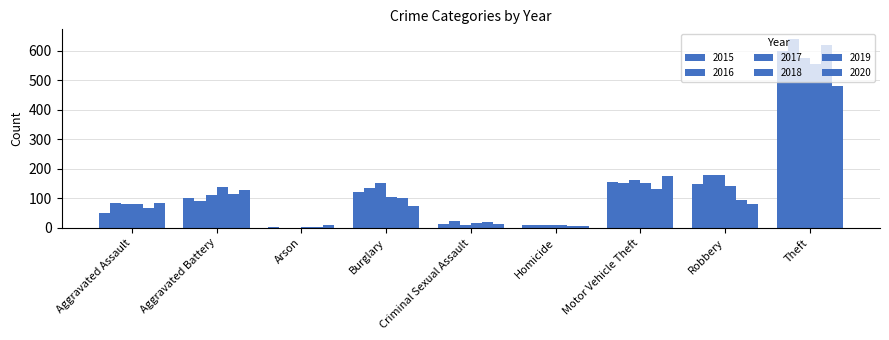

Reading left to right, extract all data points from this chart.

2015: Aggravated Assault=51	Aggravated Battery=102	Arson=4	Burglary=120	Criminal Sexual Assault=12	Homicide=8	Motor Vehicle Theft=154	Robbery=149	Theft=598
2016: Aggravated Assault=85	Aggravated Battery=90	Arson=1	Burglary=135	Criminal Sexual Assault=22	Homicide=8	Motor Vehicle Theft=153	Robbery=179	Theft=640
2017: Aggravated Assault=82	Aggravated Battery=112	Arson=1	Burglary=152	Criminal Sexual Assault=10	Homicide=8	Motor Vehicle Theft=161	Robbery=180	Theft=575
2018: Aggravated Assault=81	Aggravated Battery=139	Arson=2	Burglary=106	Criminal Sexual Assault=18	Homicide=10	Motor Vehicle Theft=153	Robbery=140	Theft=556
2019: Aggravated Assault=66	Aggravated Battery=116	Arson=2	Burglary=100	Criminal Sexual Assault=19	Homicide=5	Motor Vehicle Theft=132	Robbery=95	Theft=618
2020: Aggravated Assault=84	Aggravated Battery=128	Arson=9	Burglary=75	Criminal Sexual Assault=14	Homicide=6	Motor Vehicle Theft=174	Robbery=81	Theft=481